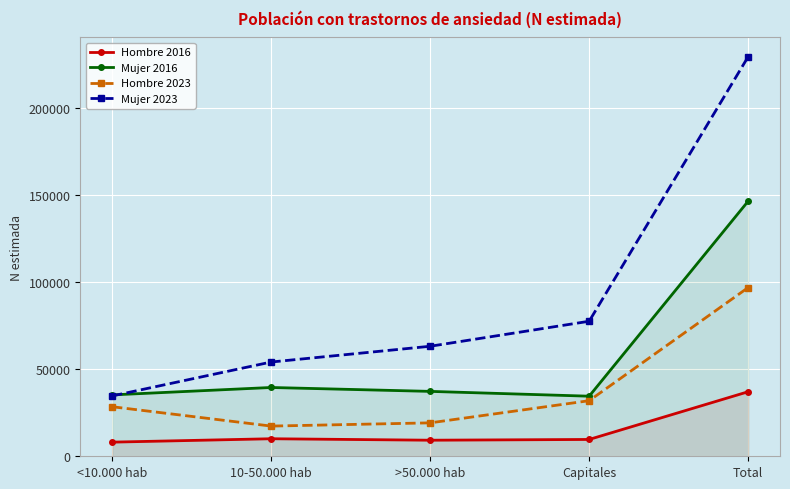

Is it true that Hombre 2016 equals 3252 at <10.000 hab?

False